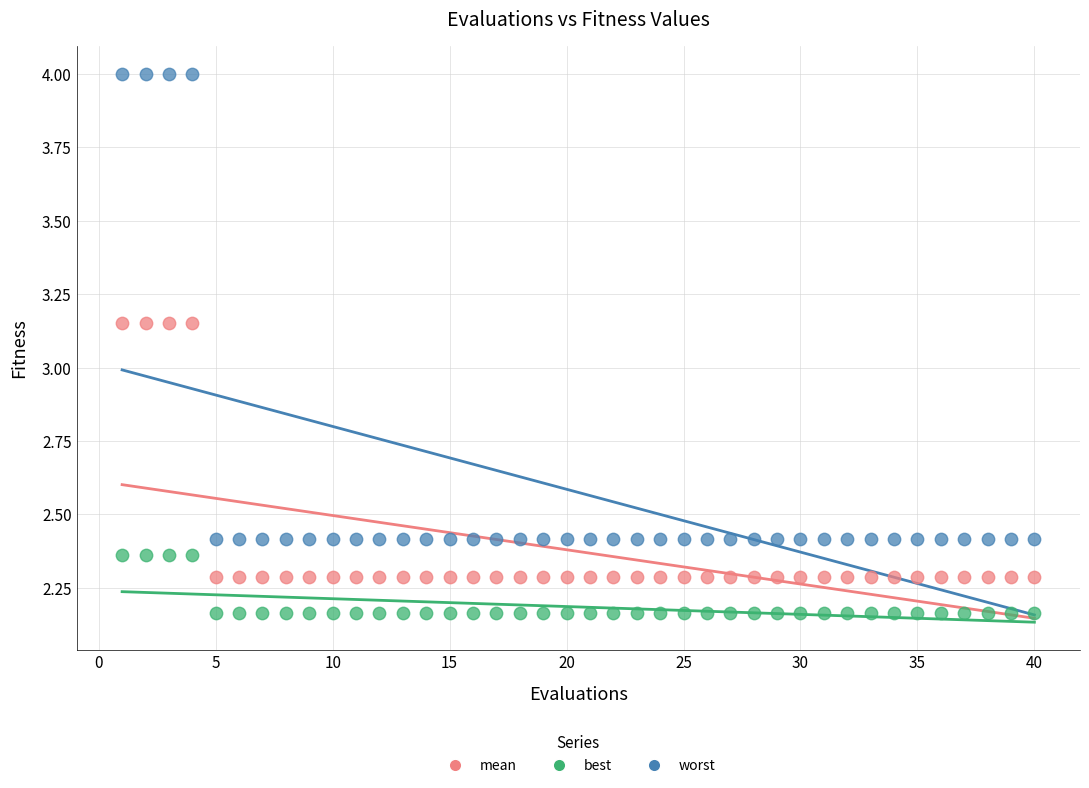

Which series contains the highest Y value?

worst